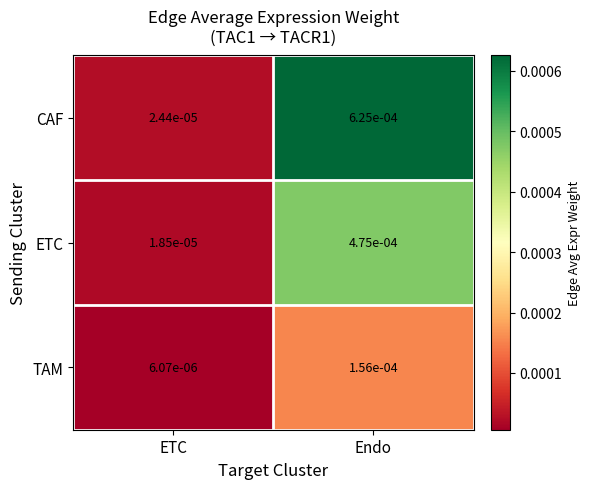

Which series has the largest range (max minus min)?

CAF